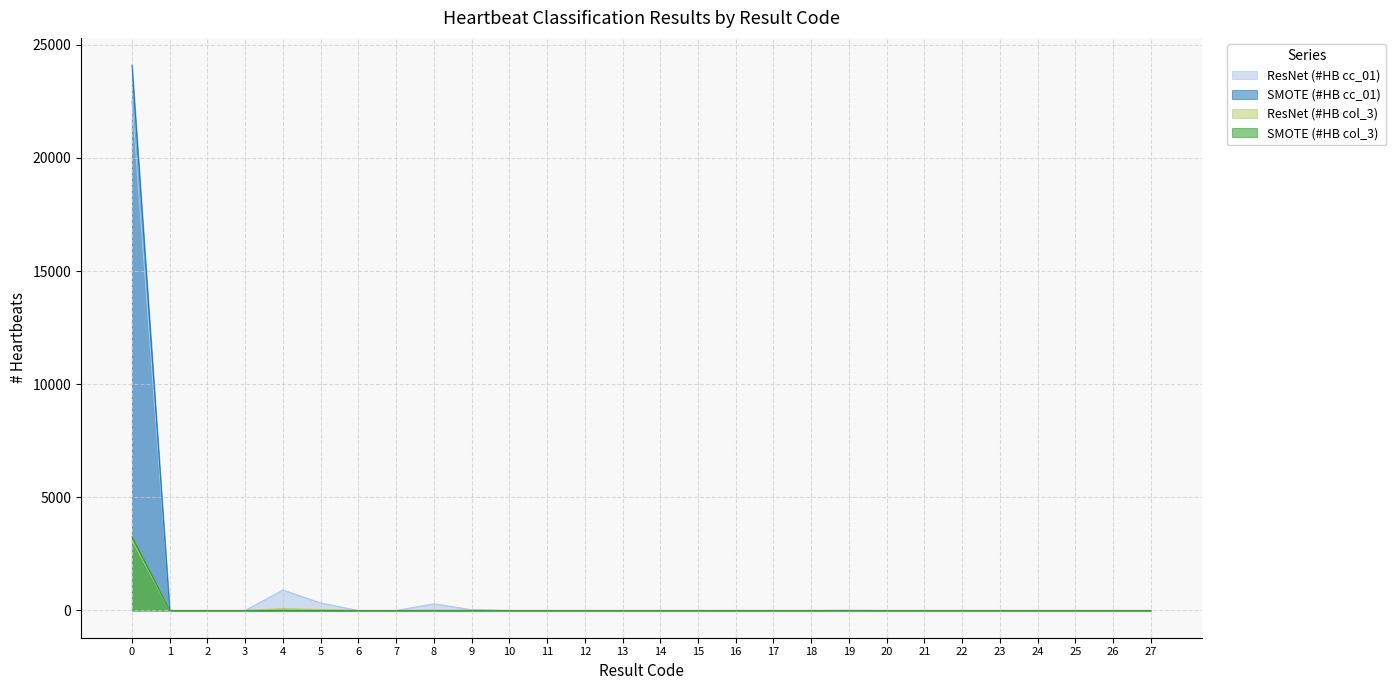

True or false: cc_01_SMOTE and cc_01_ResNet cross at least once.

False